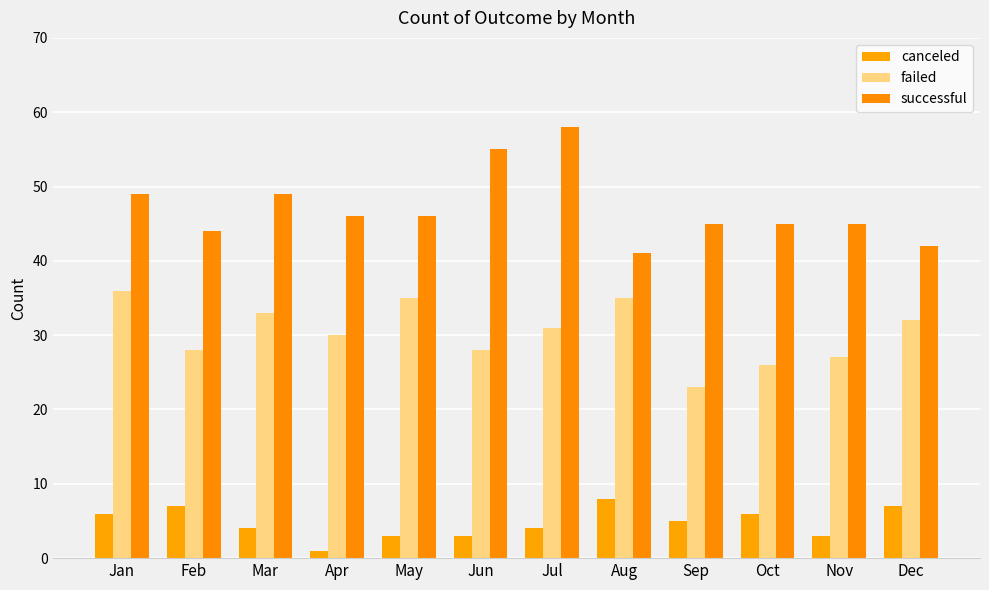

What is the total value across all series at Sep?

73